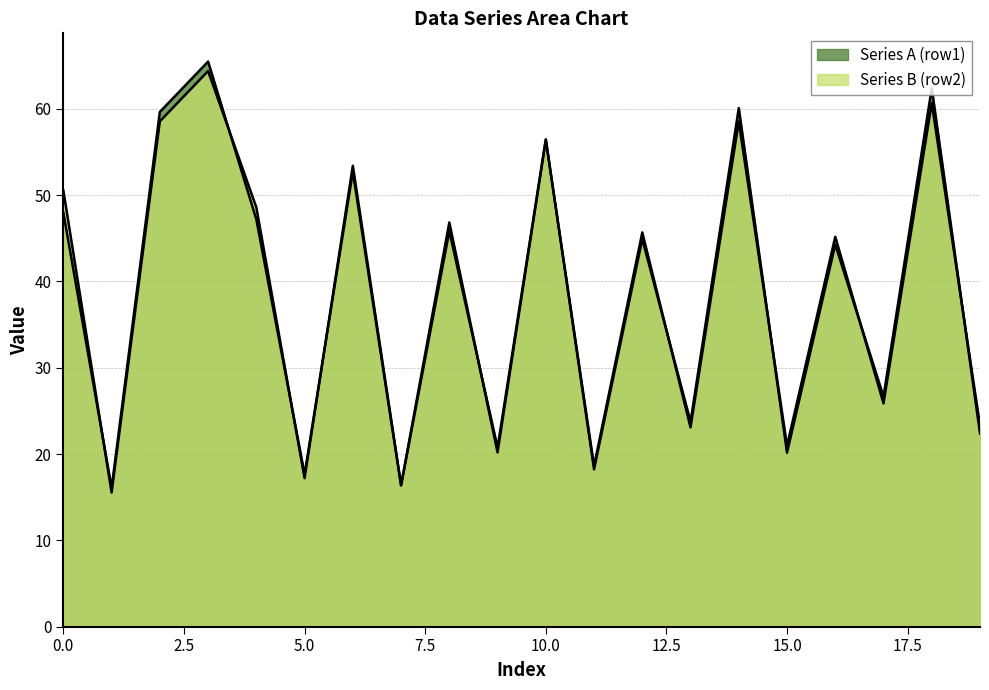

What are all the series names shown in the legend?

Series A (row1), Series B (row2)